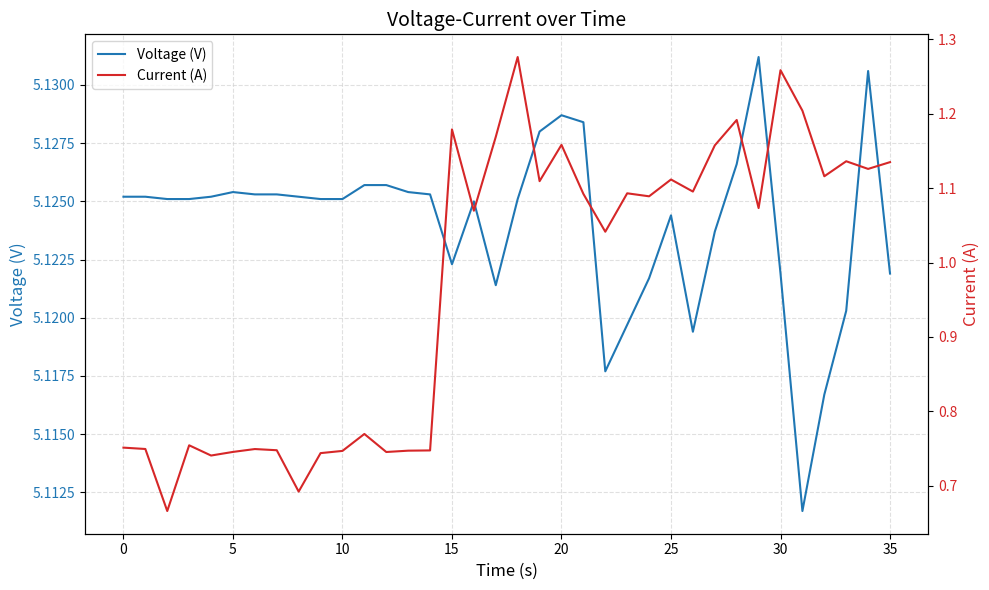

The value of Voltage (V) at 20 is 3.0. True or false?

False